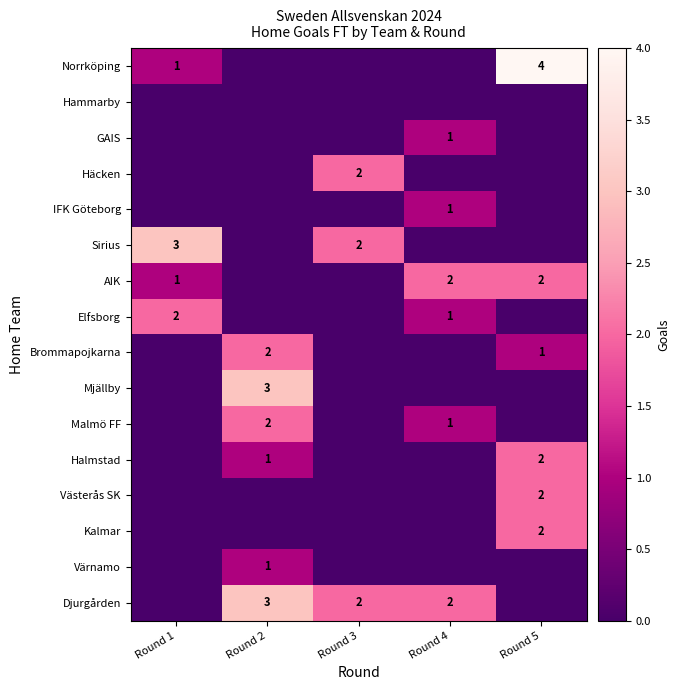

The value of Elfsborg at Round 4 is 0. True or false?

False